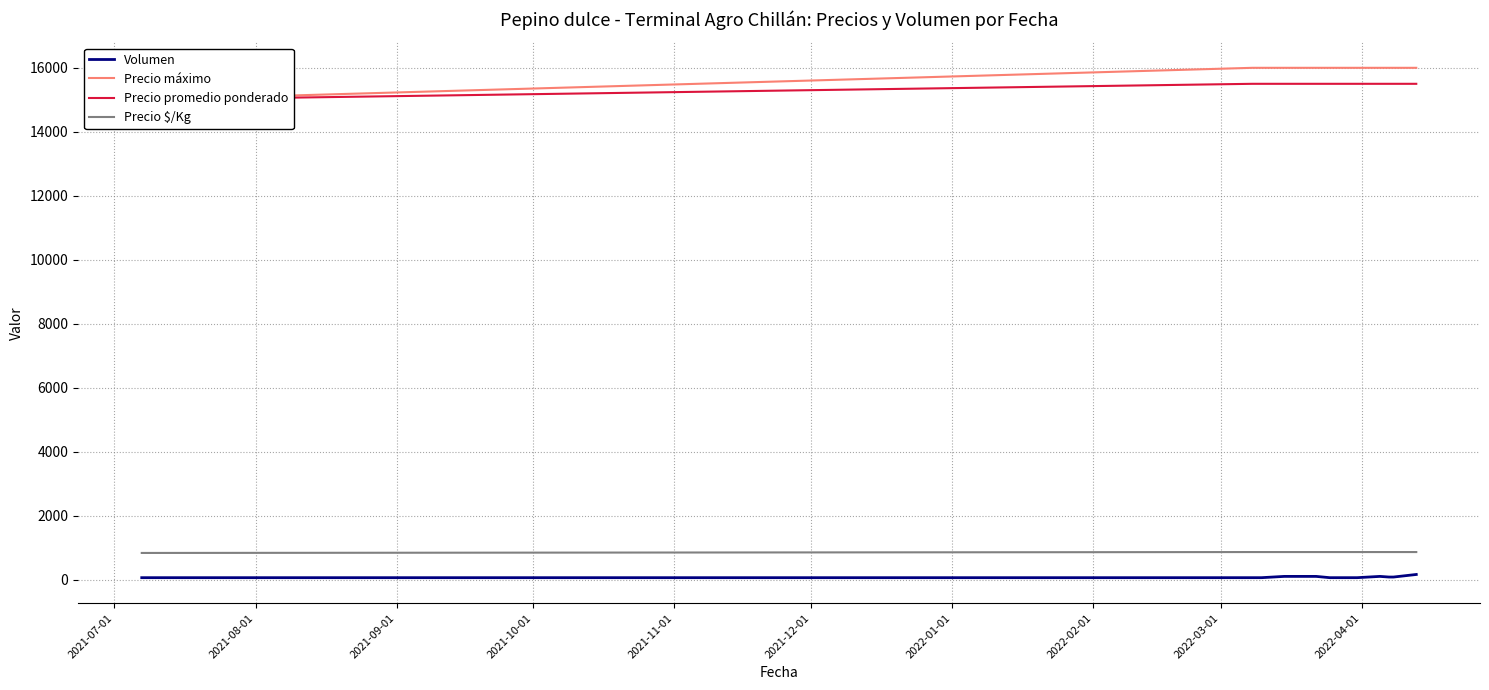

True or false: Volumen and Precio $/Kg cross at least once.

False